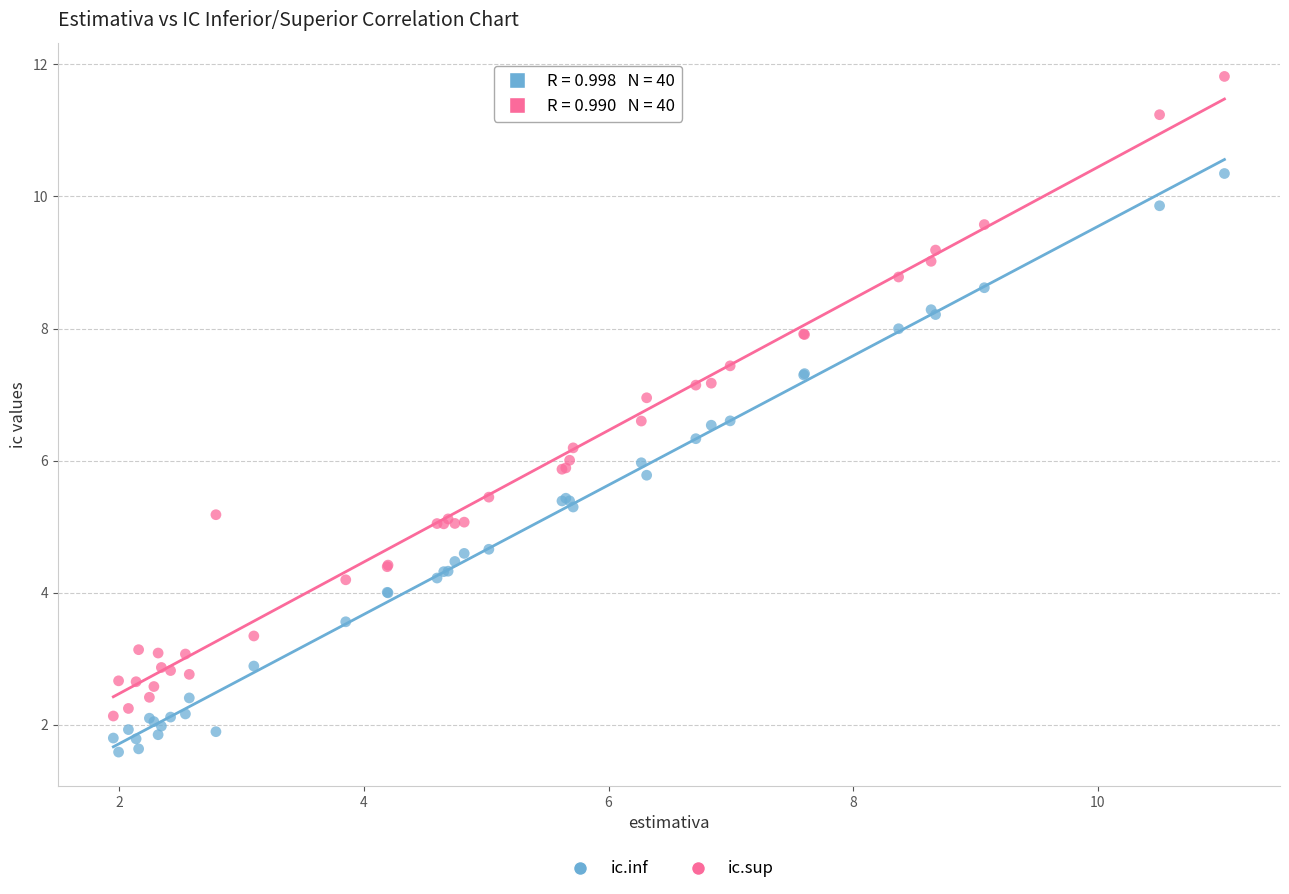

Which series has the largest Y range (max minus min)?

ic.sup